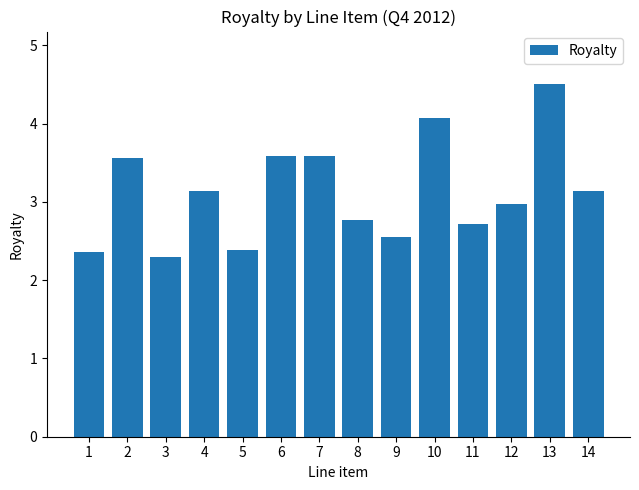

Which category has the highest value across all series?

13